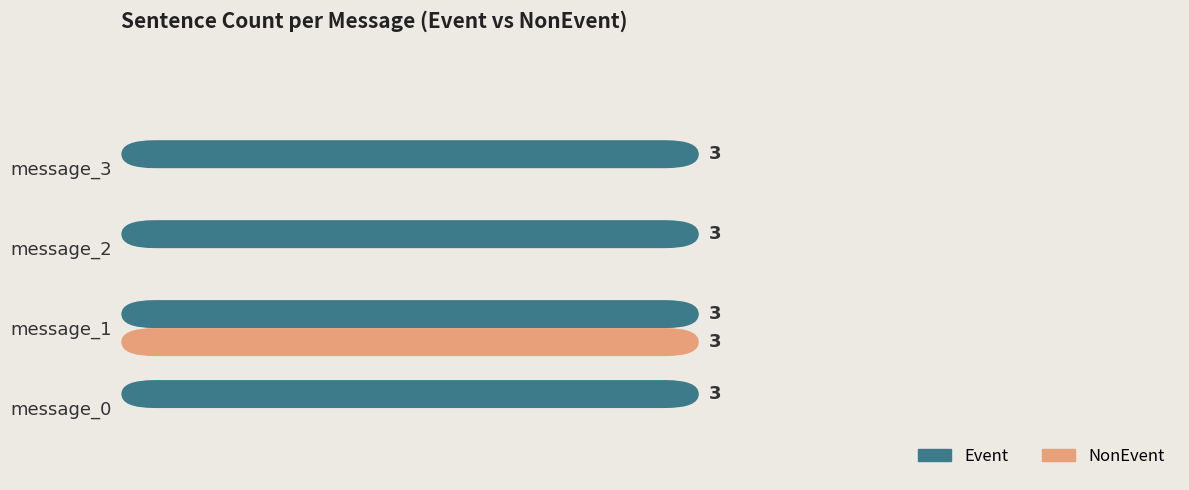

List the labels in order of Event value, largest first.

message_0, message_1, message_2, message_3